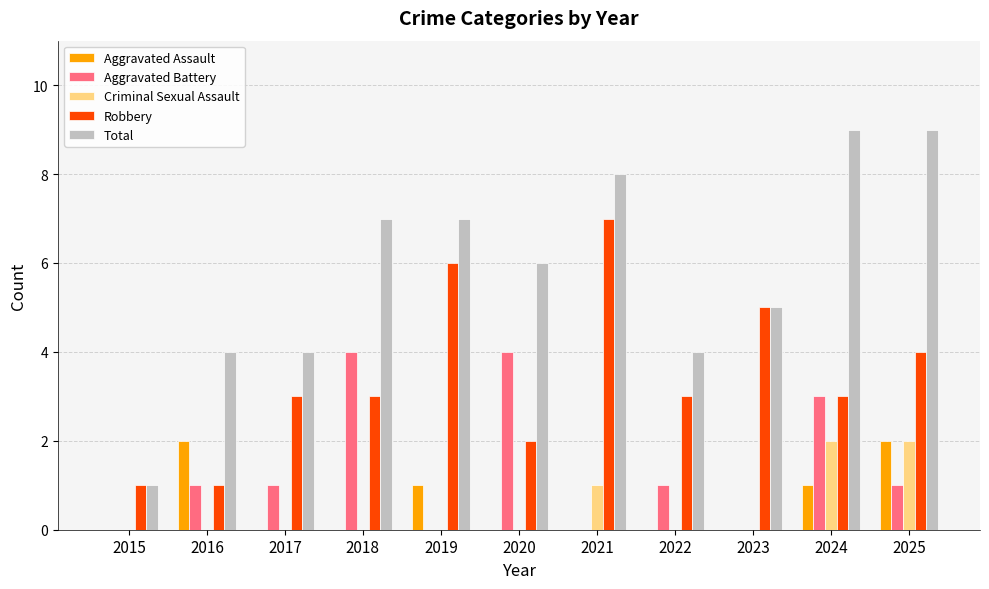

What is the maximum value for Aggravated Battery?

4